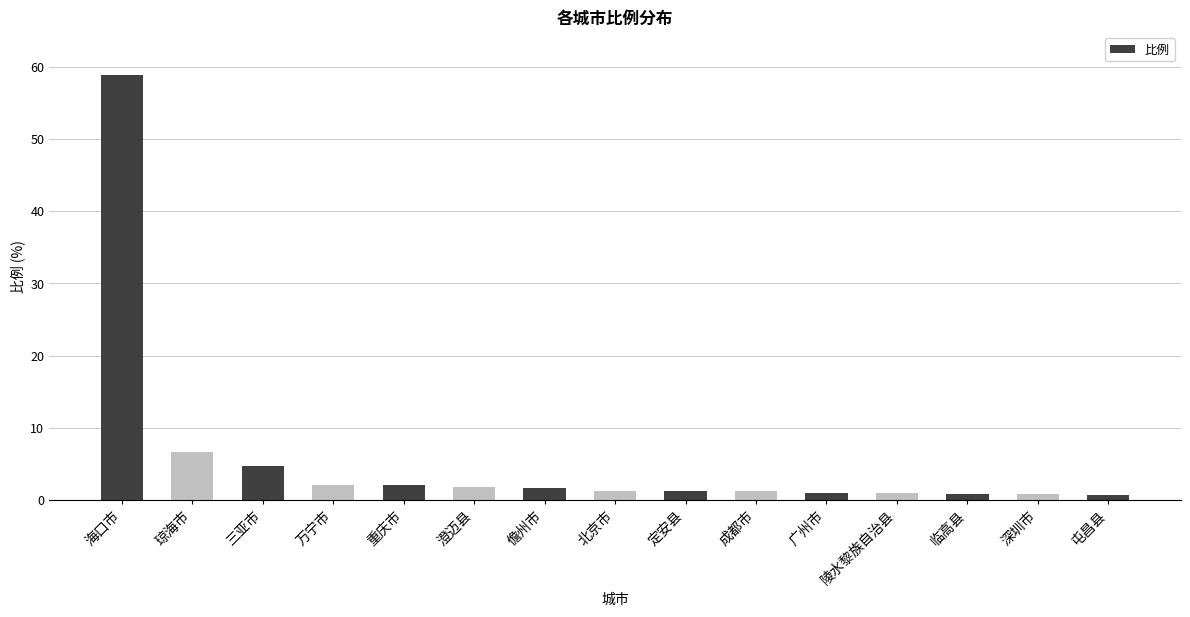

Are the bars horizontal?

No